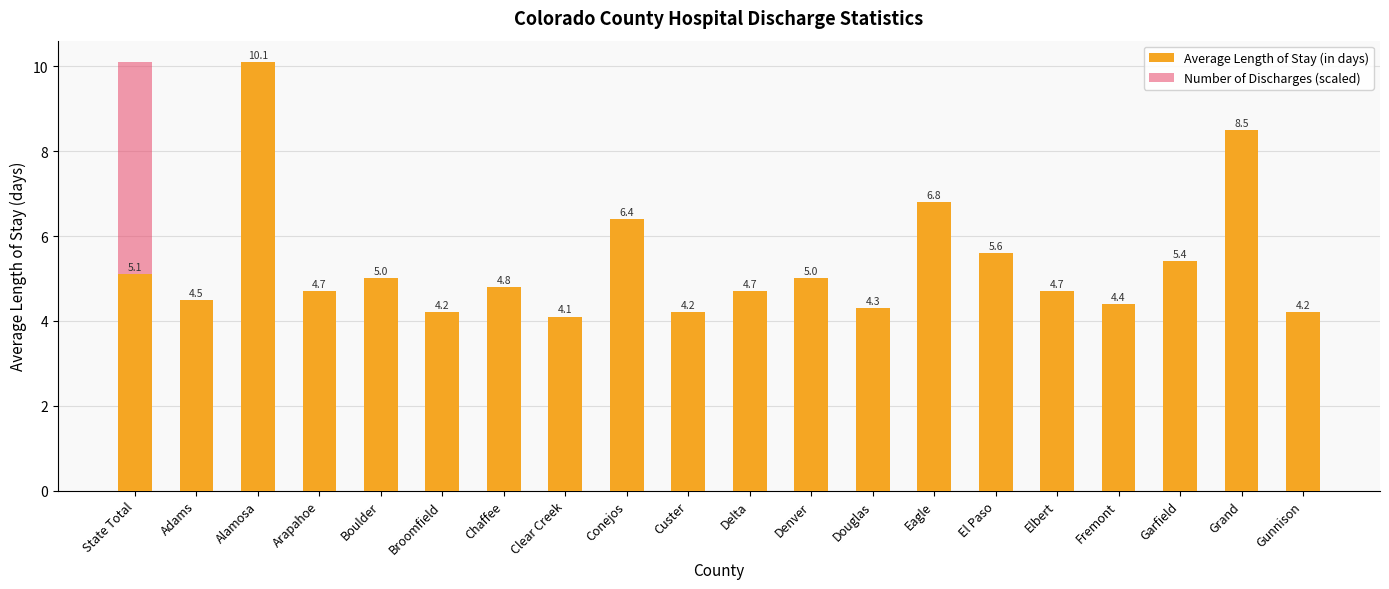

Which series changed the most between State Total and Grand?

Number of Discharges (scaled)